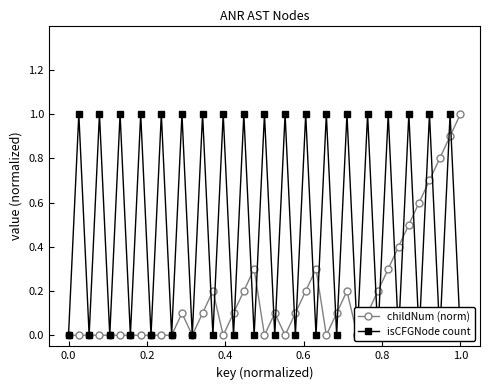

Is it true that isCFGNode count equals 0.5 at 0.2?

False